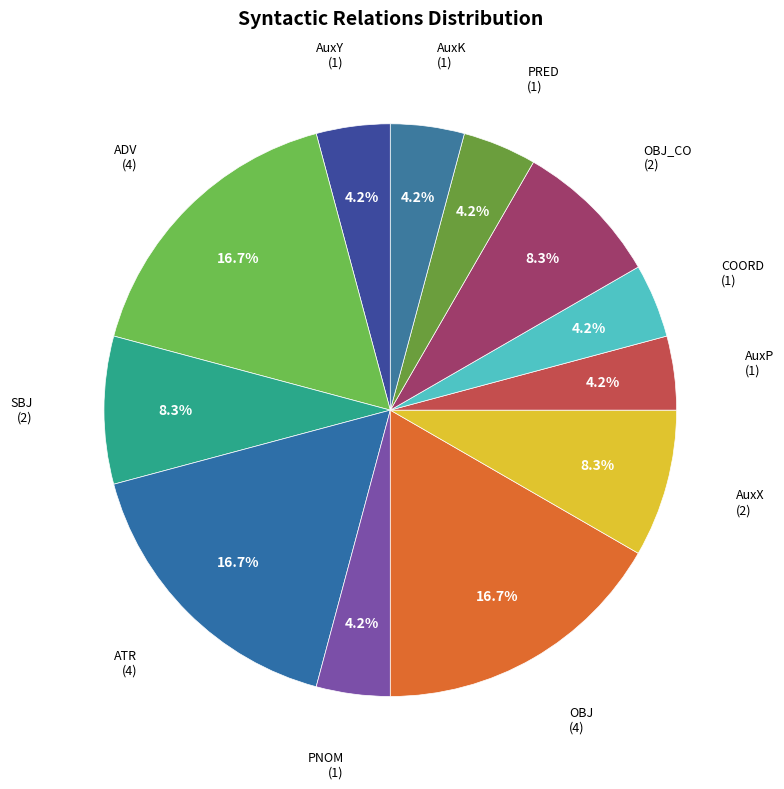

What is the ratio of the value at ATR to the value at ADV?

1.0